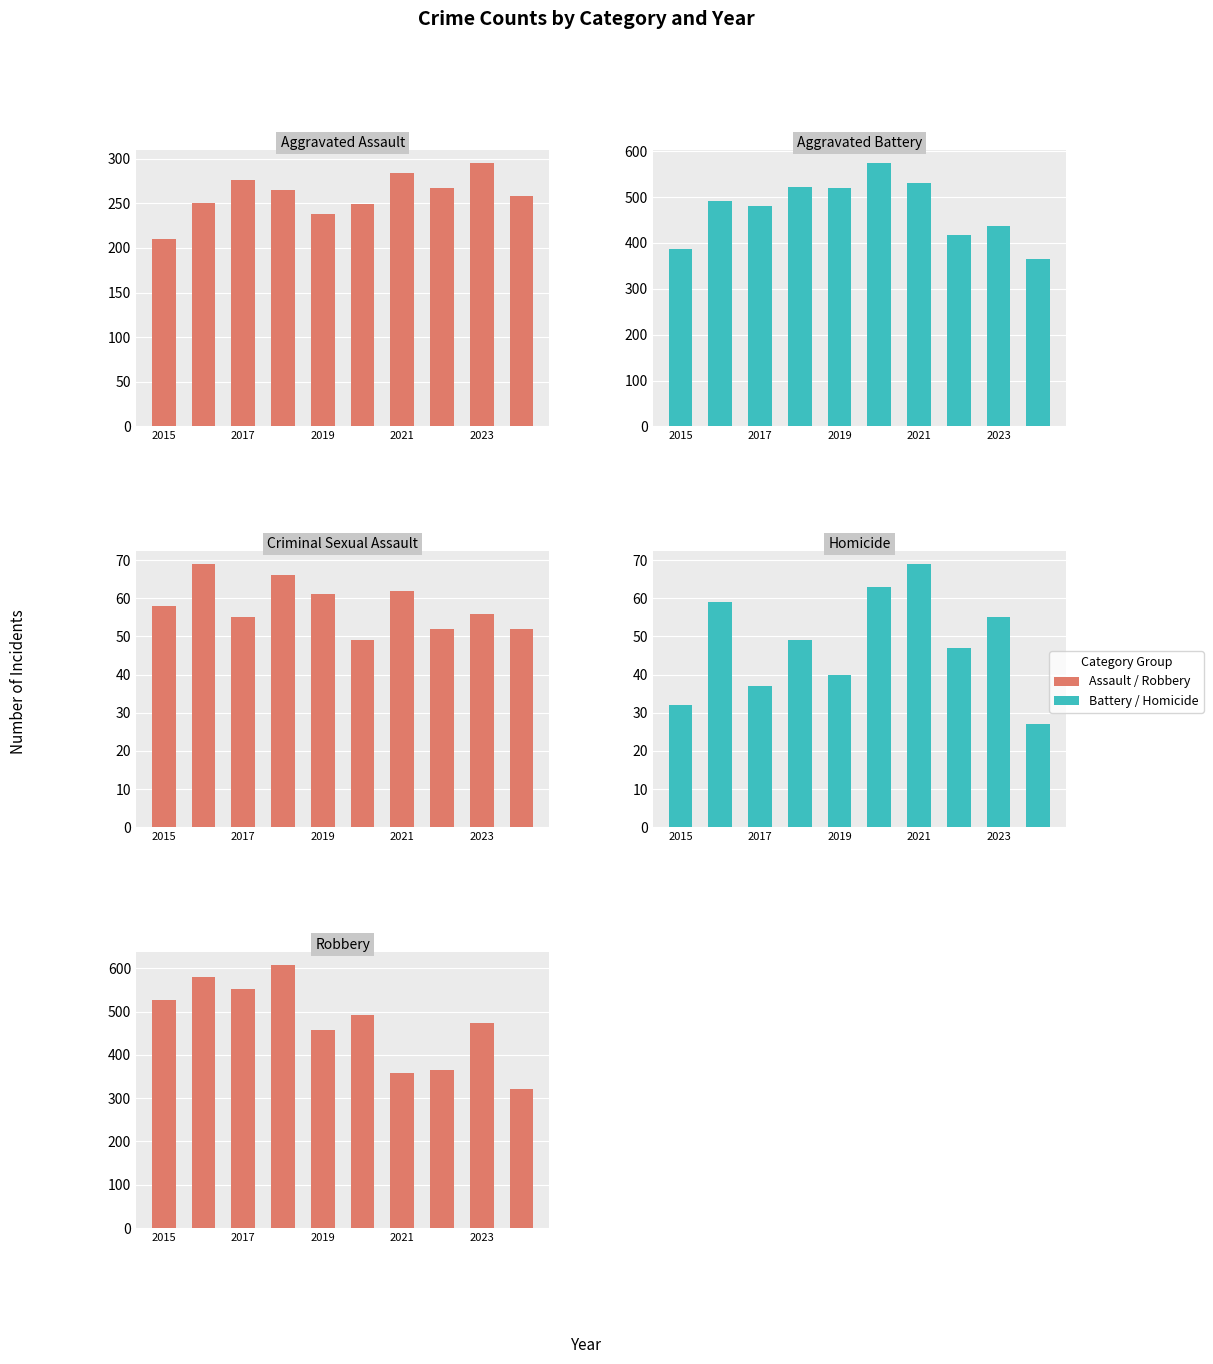

True or false: Robbery has a value of 505 at 2021.

False